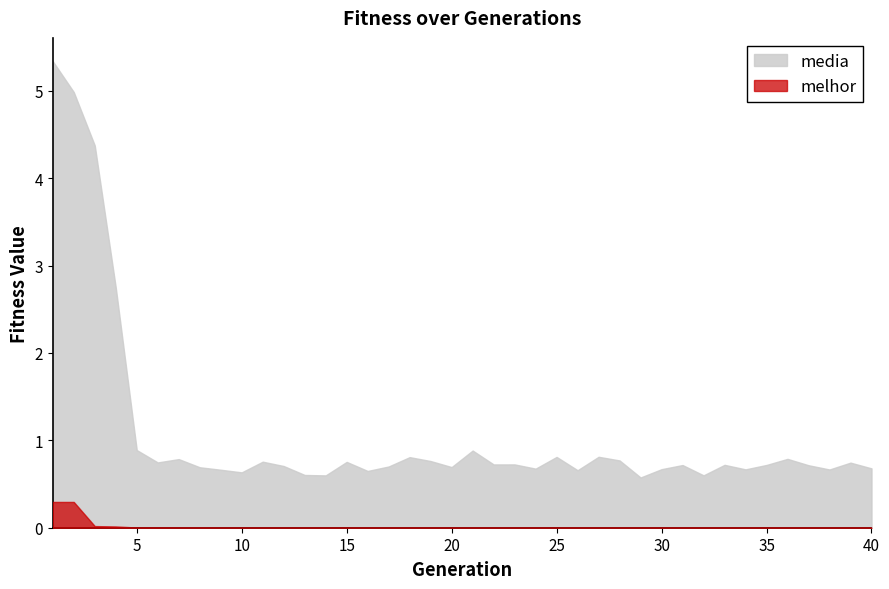

The melhor series shows 0.0 at 36. True or false?

True